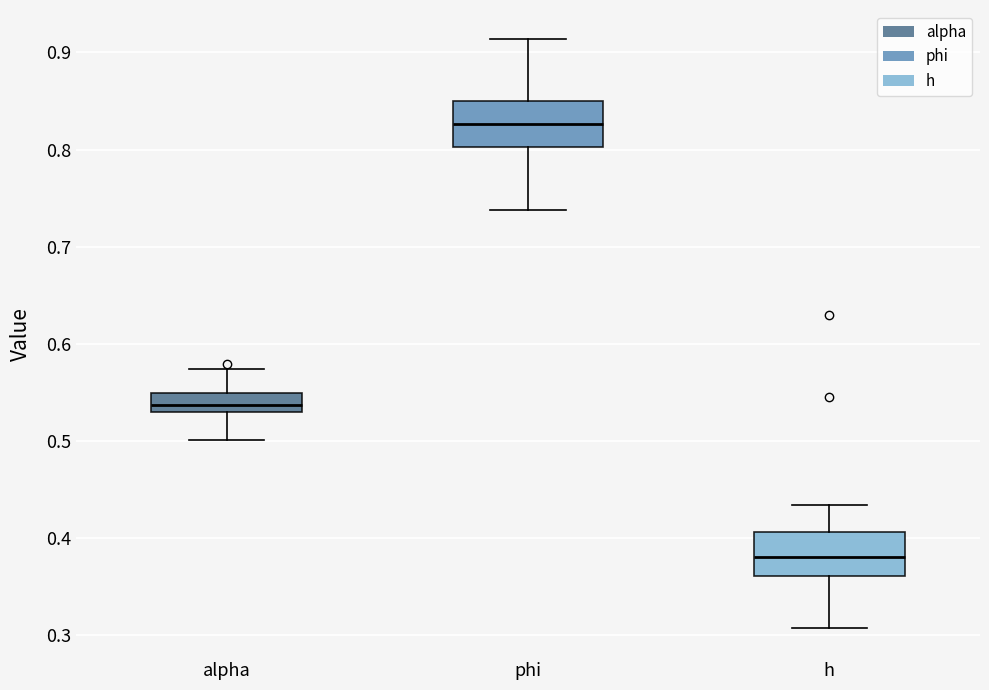

Which box has the highest median line?

phi